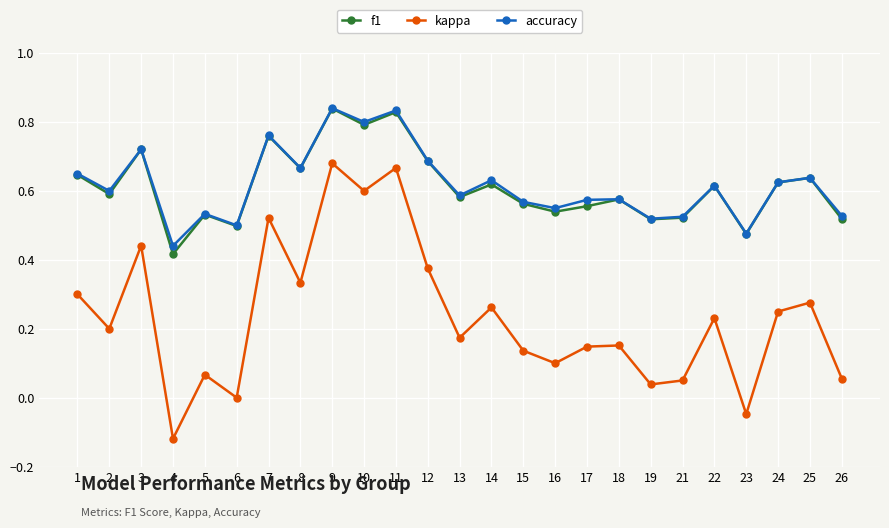

The value of kappa at 11 is 0.2. True or false?

False